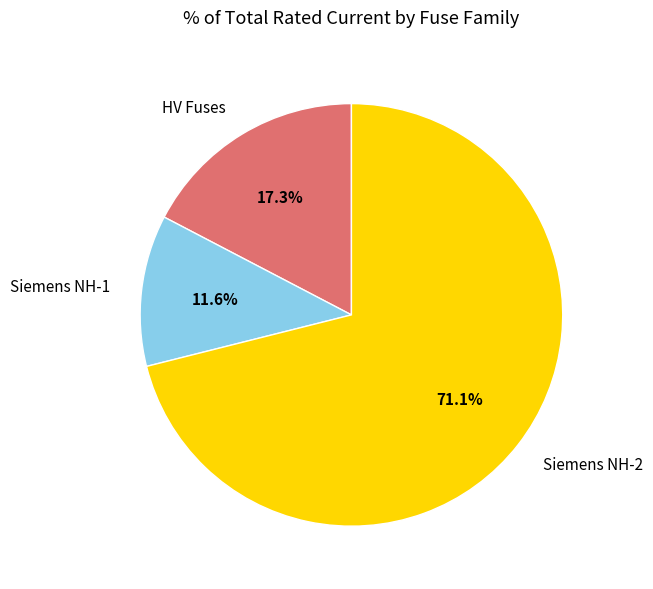

Rank the categories by value from lowest to highest.

Siemens NH-1, HV Fuses, Siemens NH-2